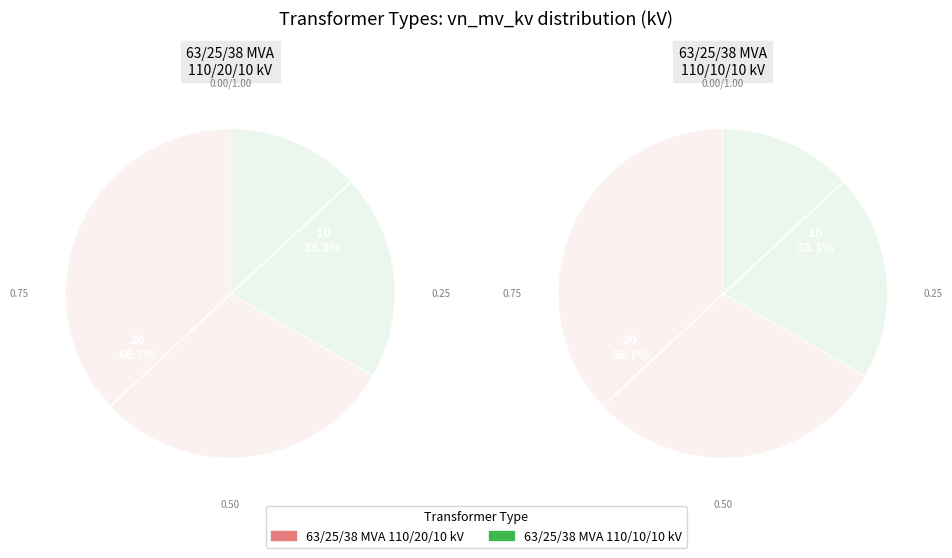

To the nearest percent, what is the average slice percentage?

50%